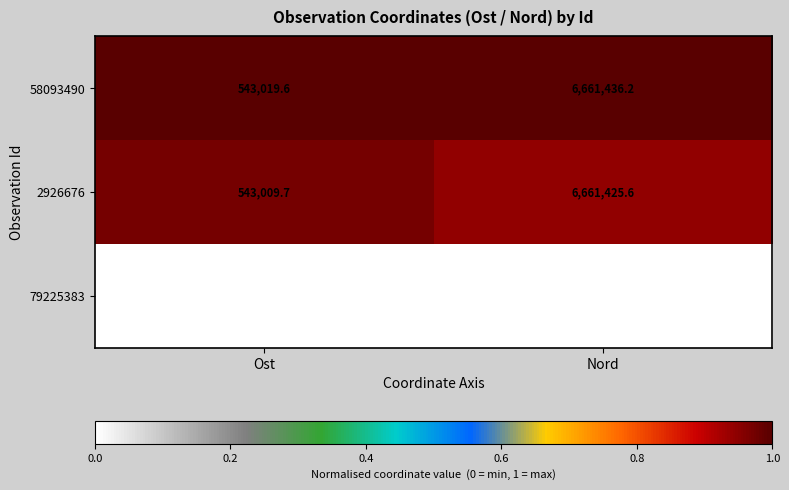

Reading left to right, extract all data points from this chart.

58093490: Ost=543019.6	Nord=6661436.2
2926676: Ost=543009.7	Nord=6661425.6
79225383: Ost=542697.9	Nord=6661252.3